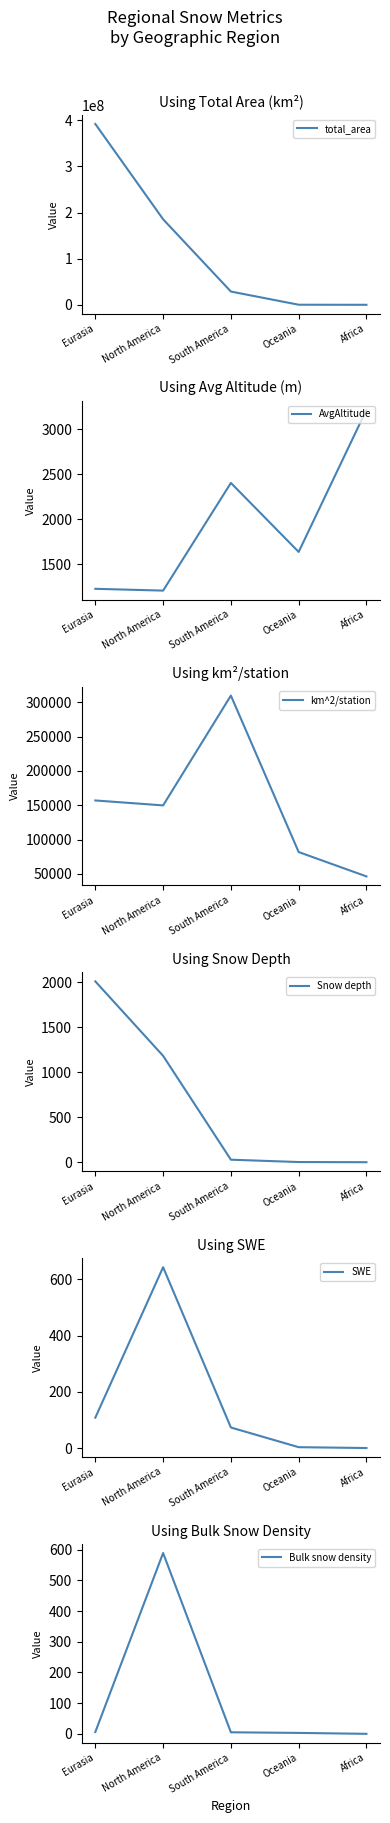

What position from the right is North America?

4